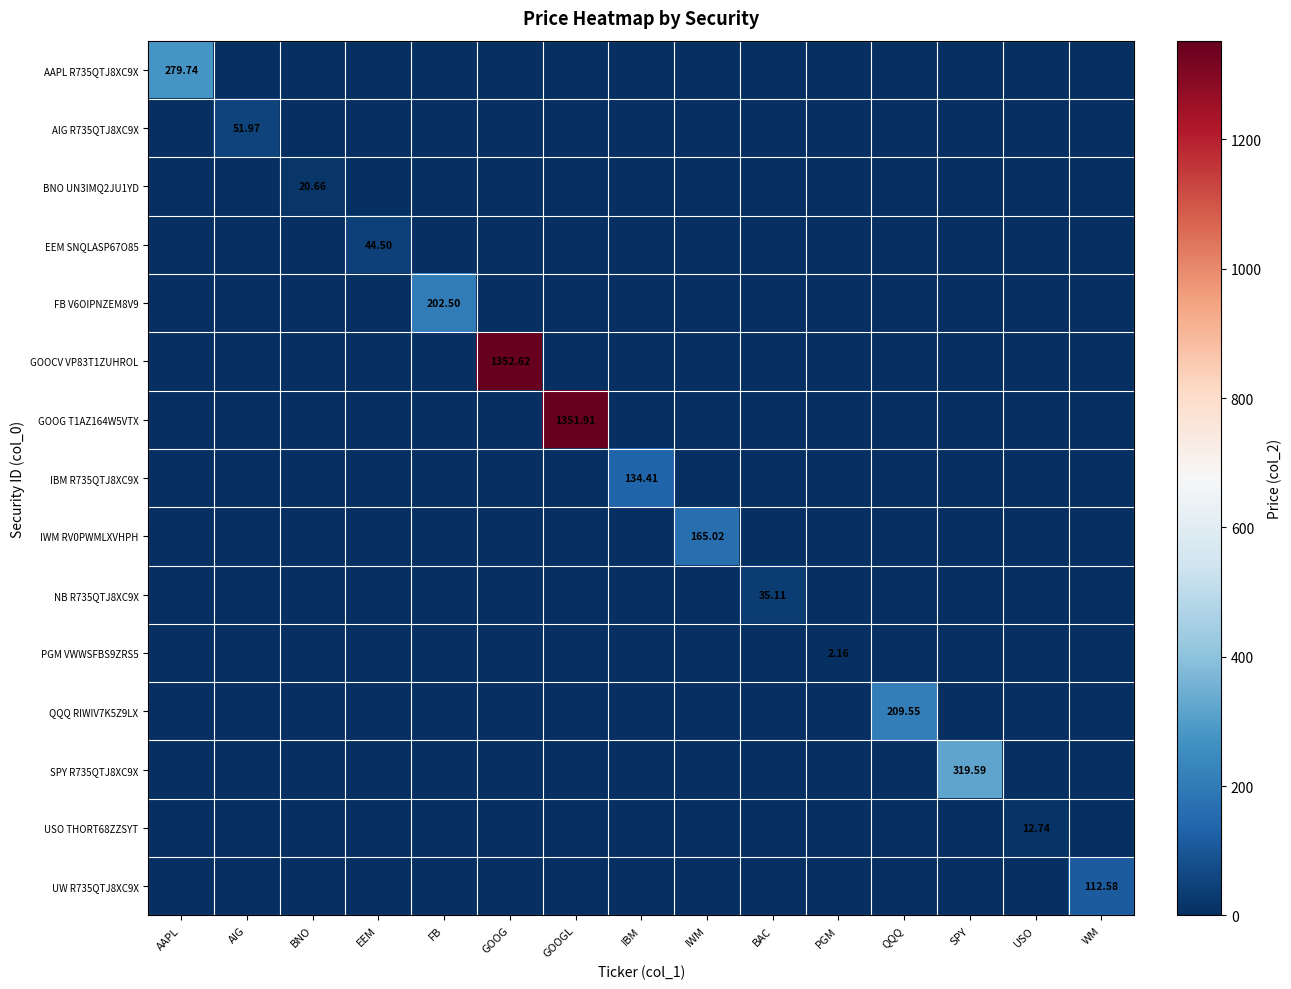

Rank the series at WM from highest to lowest value.

UW R735QTJ8XC9X, AAPL R735QTJ8XC9X, AIG R735QTJ8XC9X, BNO UN3IMQ2JU1YD, EEM SNQLASP67O85, FB V6OIPNZEM8V9, GOOCV VP83T1ZUHROL, GOOG T1AZ164W5VTX, IBM R735QTJ8XC9X, IWM RV0PWMLXVHPH, NB R735QTJ8XC9X, PGM VWWSFBS9ZRS5, QQQ RIWIV7K5Z9LX, SPY R735QTJ8XC9X, USO THORT68ZZSYT